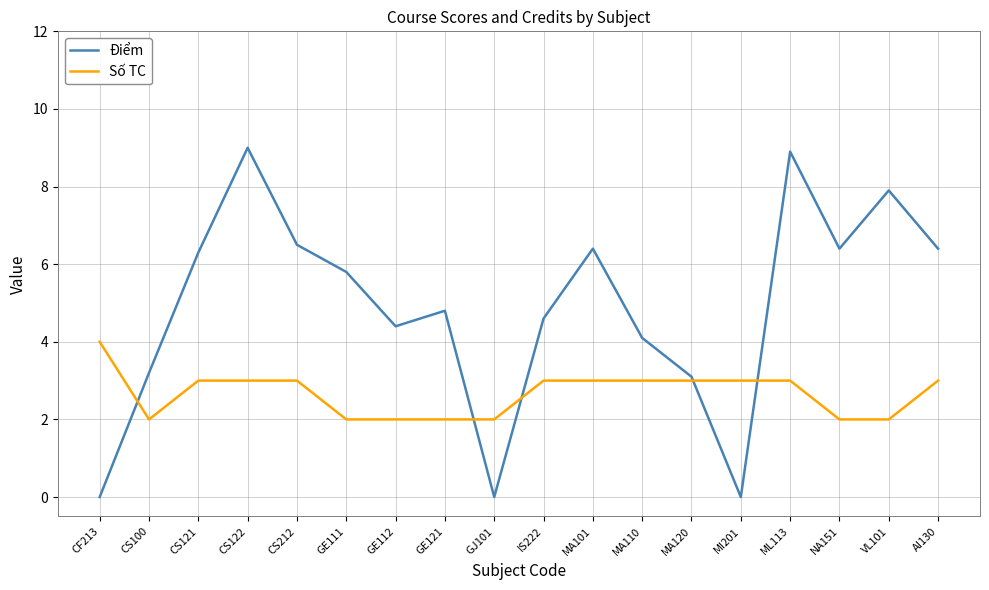

Reading left to right, what are all the values shown in this chart?

Điểm: 0.0	3.2	6.3	9.0	6.5	5.8	4.4	4.8	0.0	4.6	6.4	4.1	3.1	0.0	8.9	6.4	7.9	6.4
Số TC: 4.0	2.0	3.0	3.0	3.0	2.0	2.0	2.0	2.0	3.0	3.0	3.0	3.0	3.0	3.0	2.0	2.0	3.0